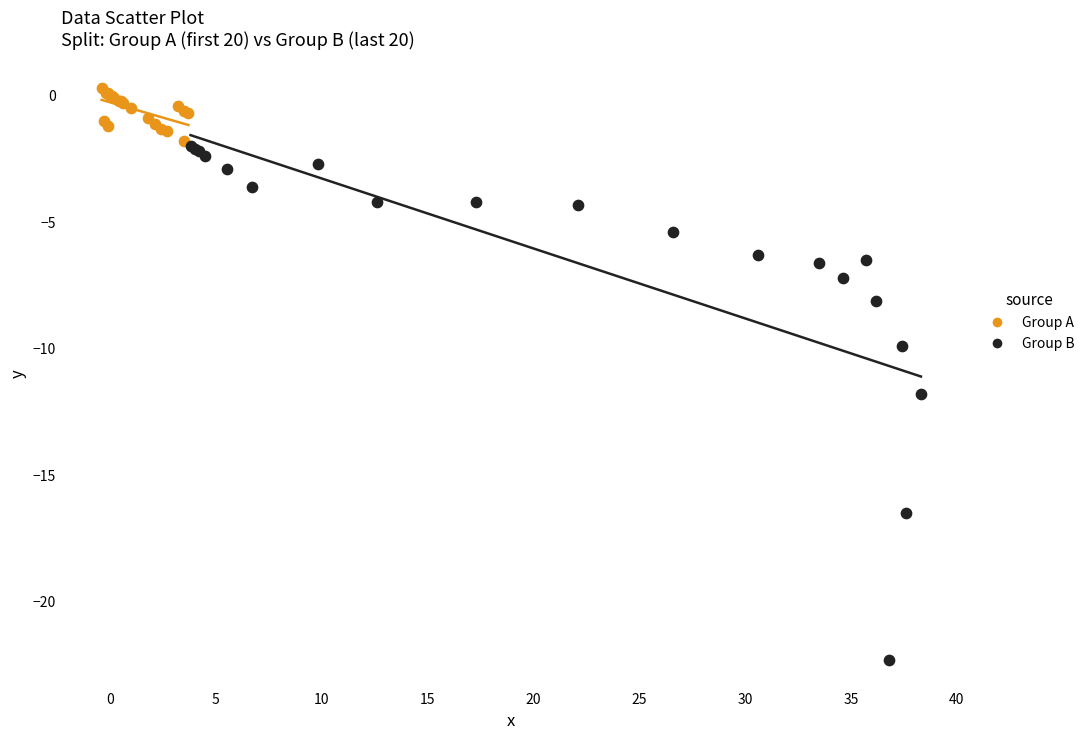

Which series has the largest Y range (max minus min)?

Group B